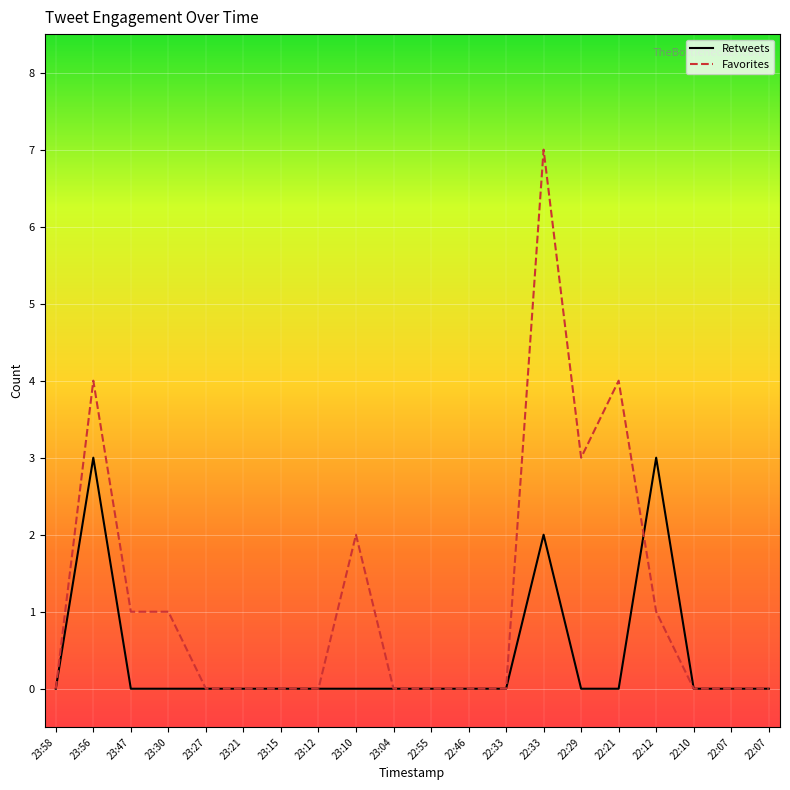

Is the value of Favorites at 23:15 greater than the value of Retweets at 22:29?

No